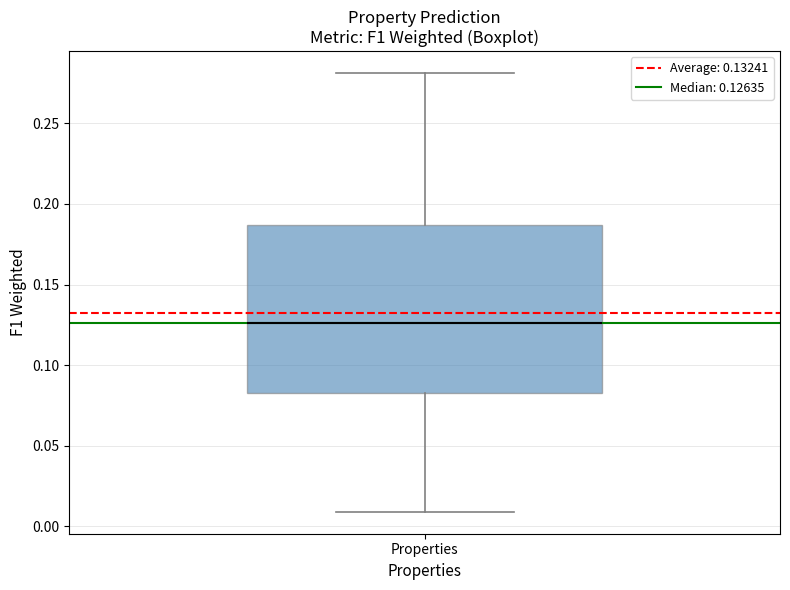

Transcribe this box plot: give where the median line is, the range the box spans, and where the two whiskers end, as read against the y-axis. The values are not printed on the chart, so give them approximately, as read against the axis.

median 0.125, box 0.085 to 0.185, whiskers 0.010 to 0.280